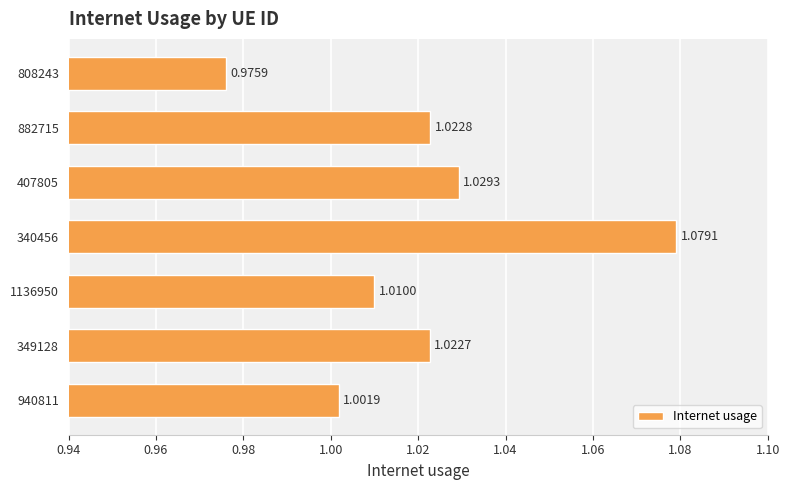

Where is the data nearest to the value 1?

940811